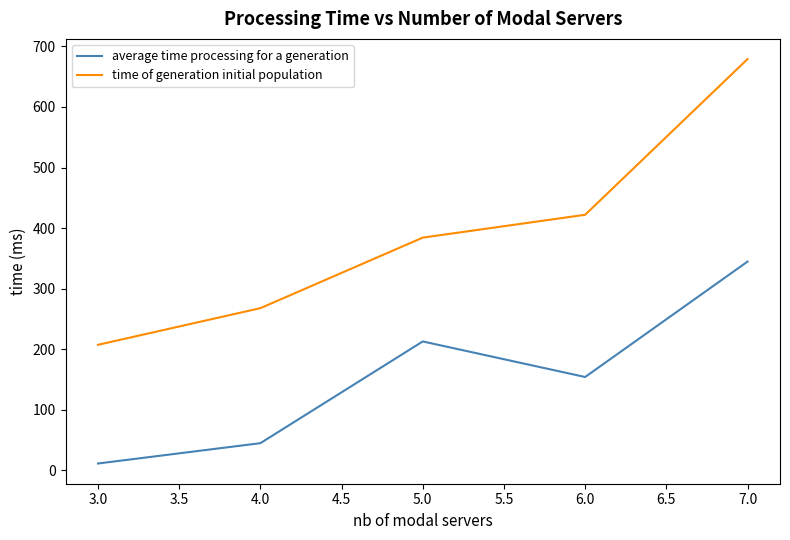

At how many categories does at least one series exceed 164?

5